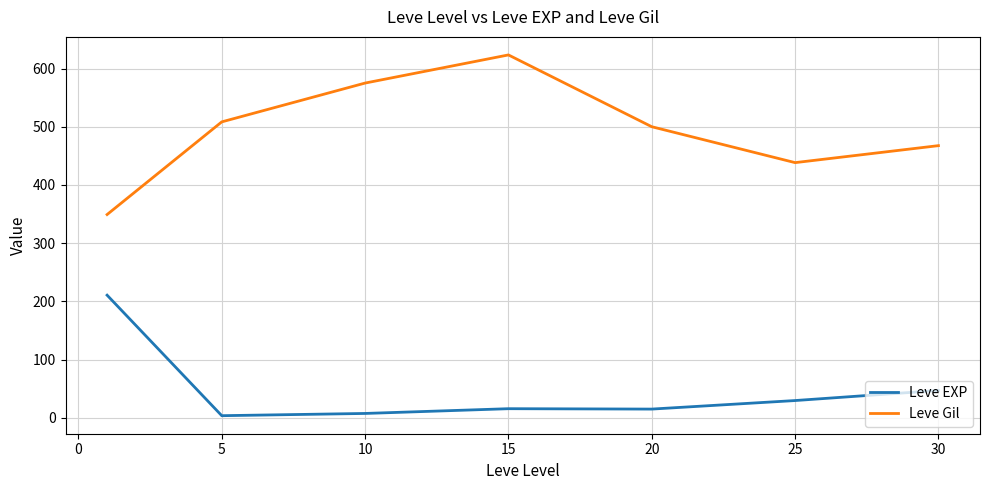

Rank the series by their maximum value, from lowest to highest.

Leve EXP, Leve Gil